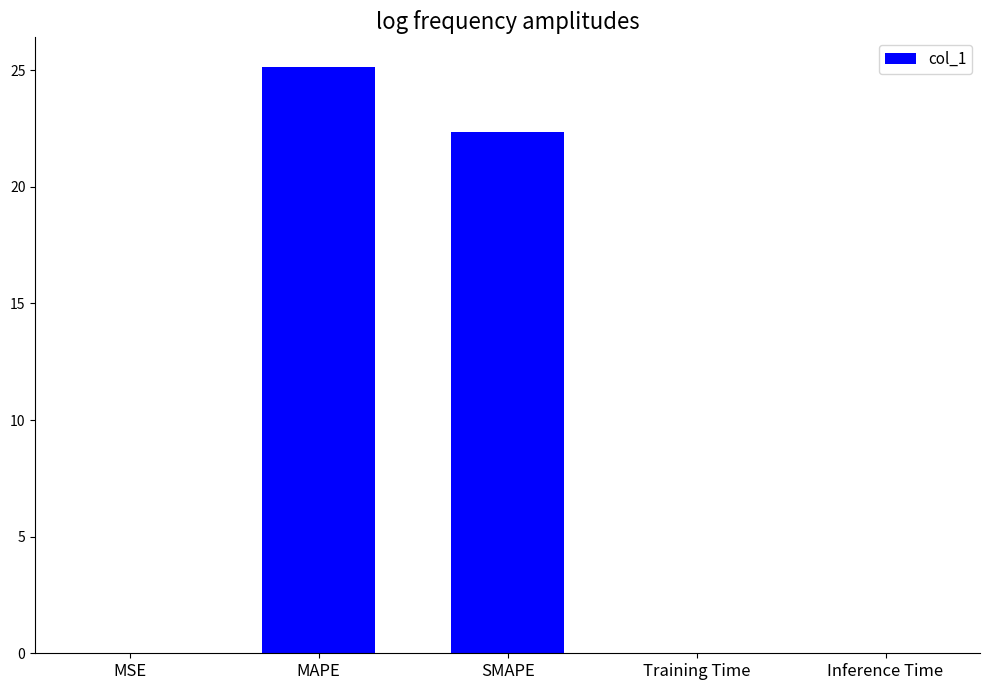

Are the bars grouped side by side (vs. stacked)?

No